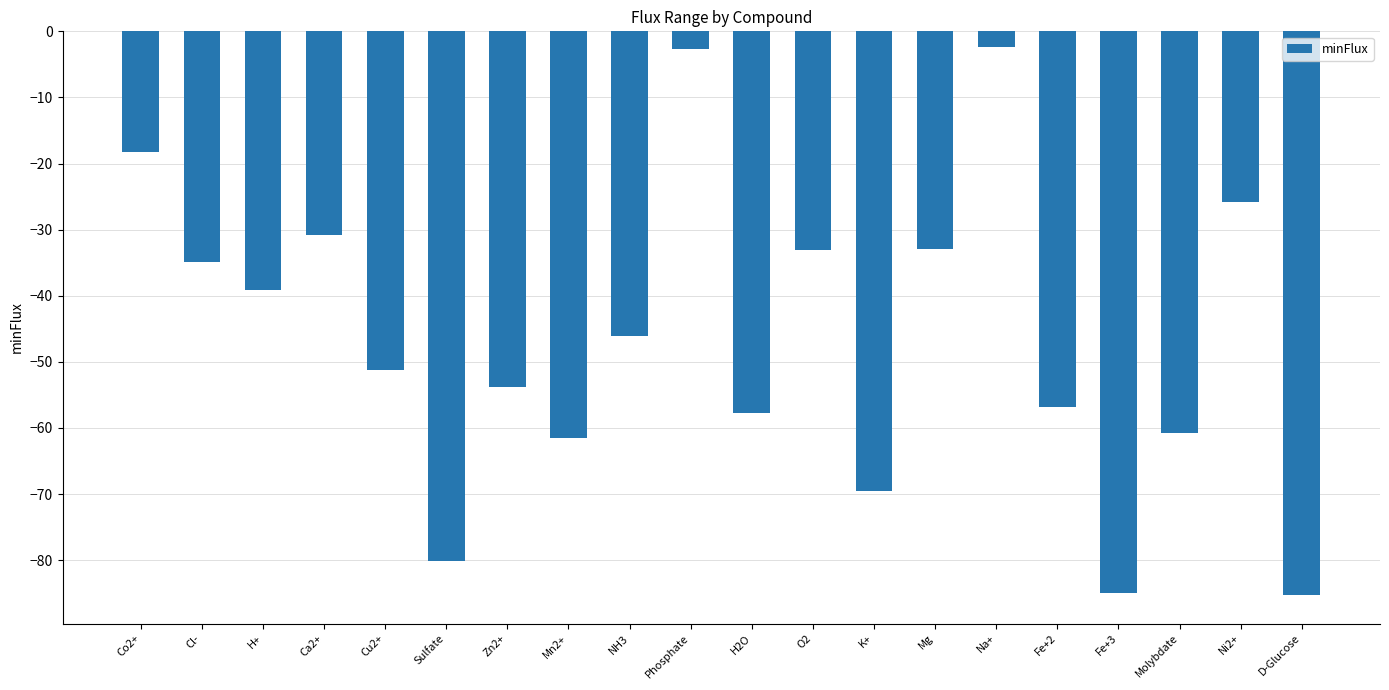

Are the bars horizontal?

No